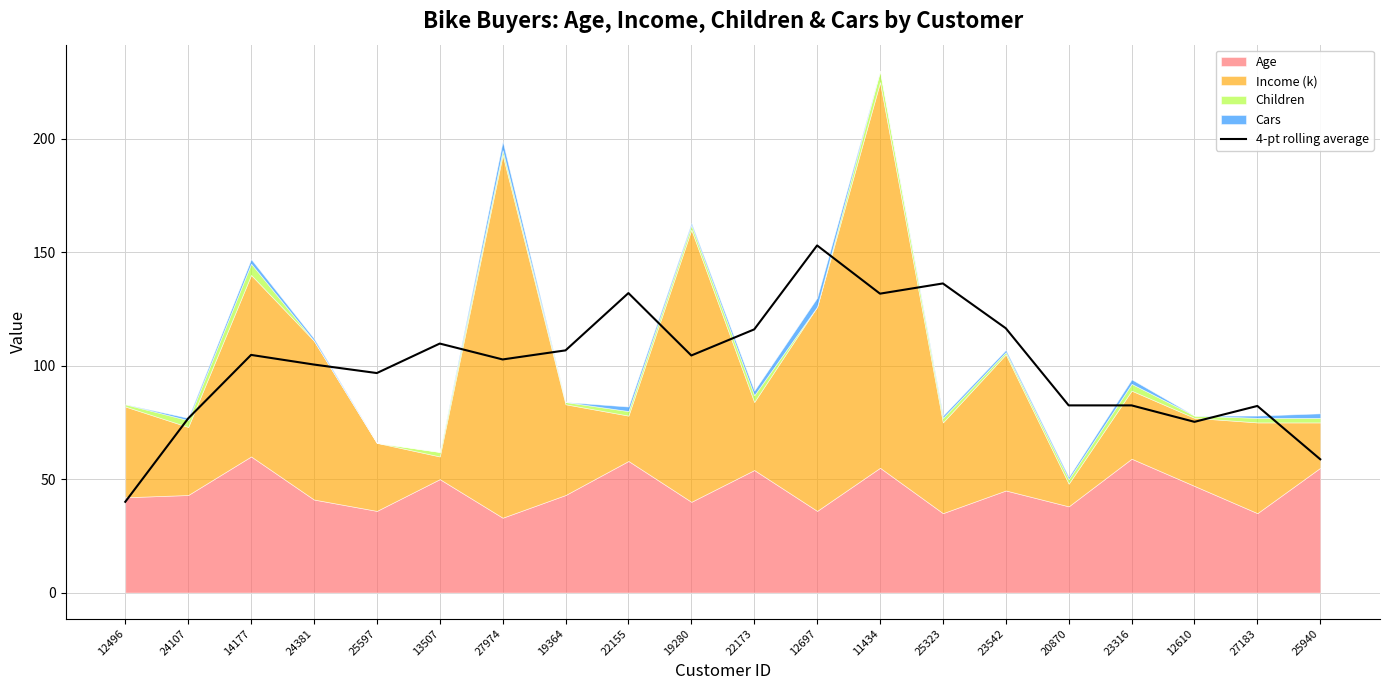

What is the value of the 11th point from the left?

116.0